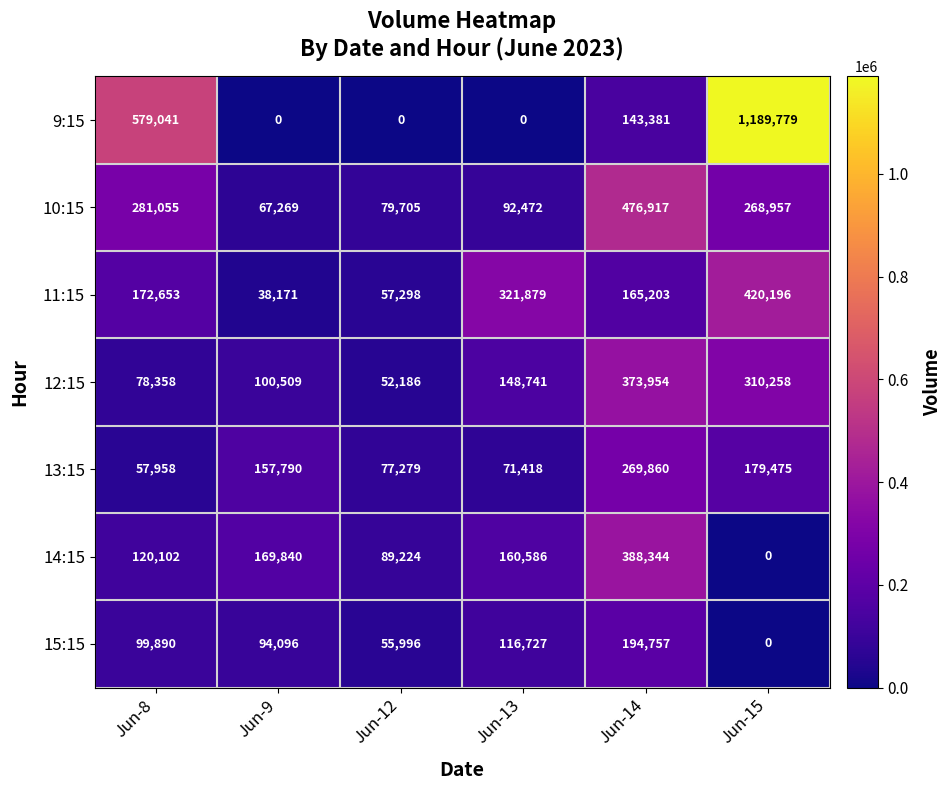

What is the sum of the 13:15 values at Jun-13 and Jun-14?

341278